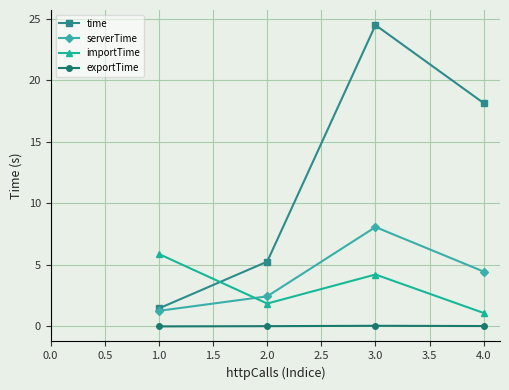

The value of time at 2.0 is 5.3. True or false?

True